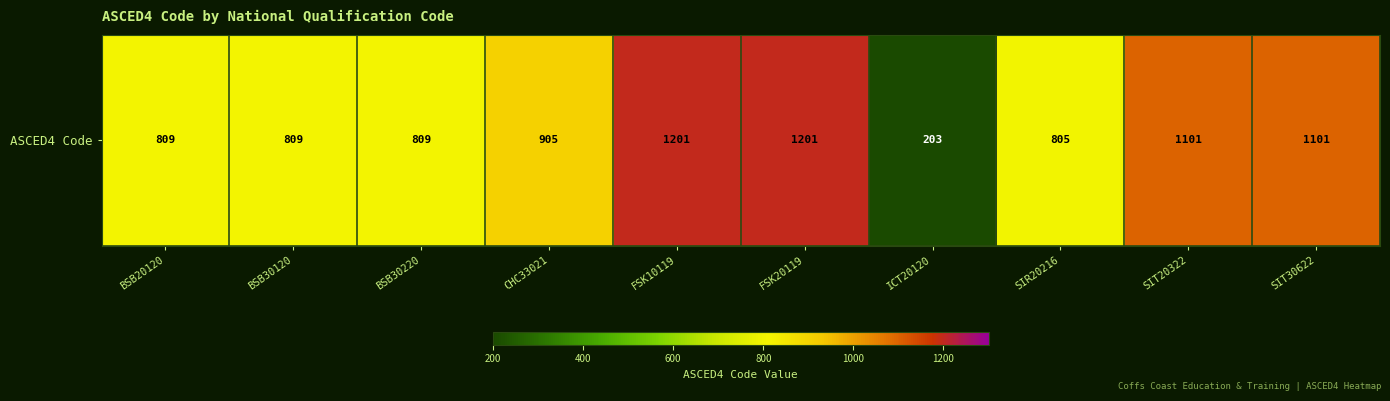

Reading left to right, list all the values displayed in this chart.

809	809	809	905	1201	1201	203	805	1101	1101